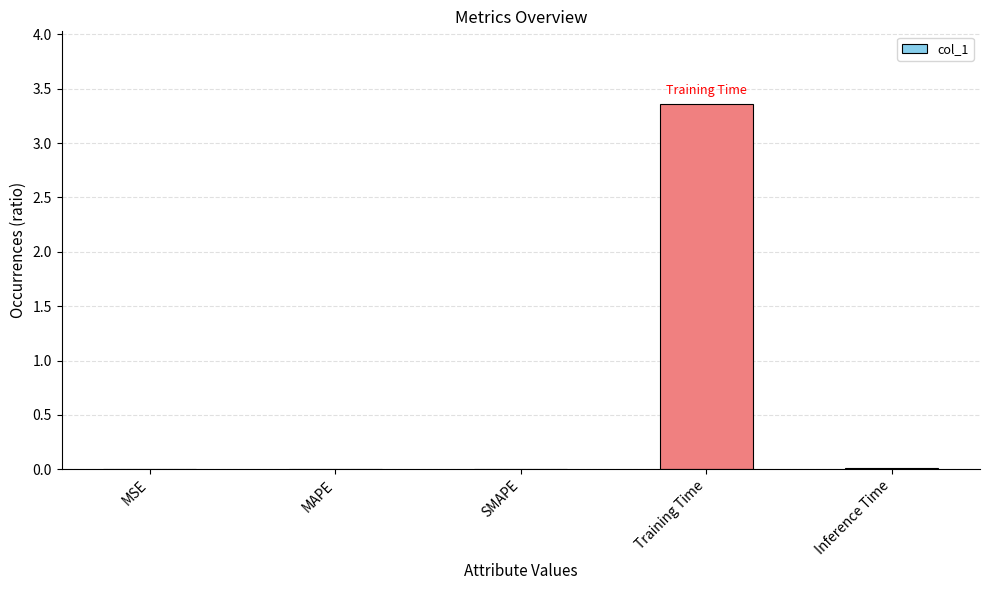

Which category has the highest value across all series?

Training Time